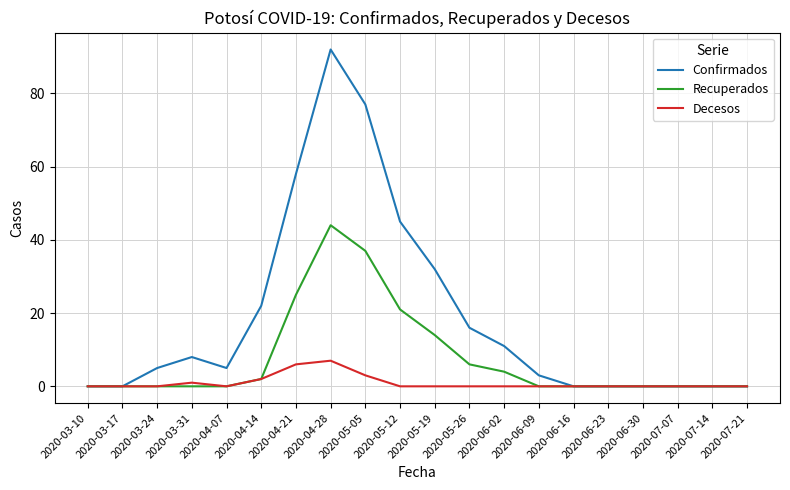

Which label corresponds to the largest value in the chart?

2020-04-28